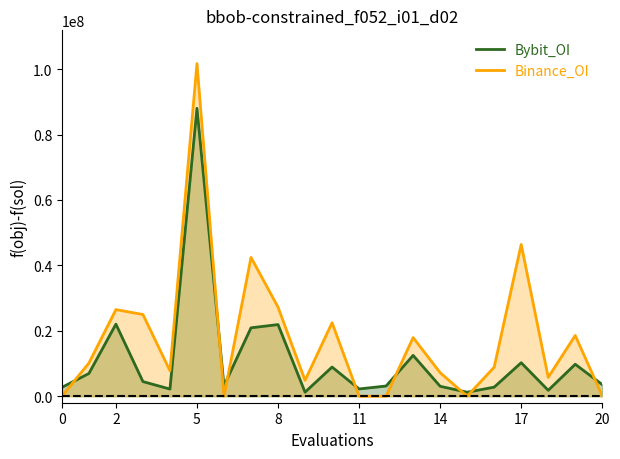

How many lines are shown in the chart?

2